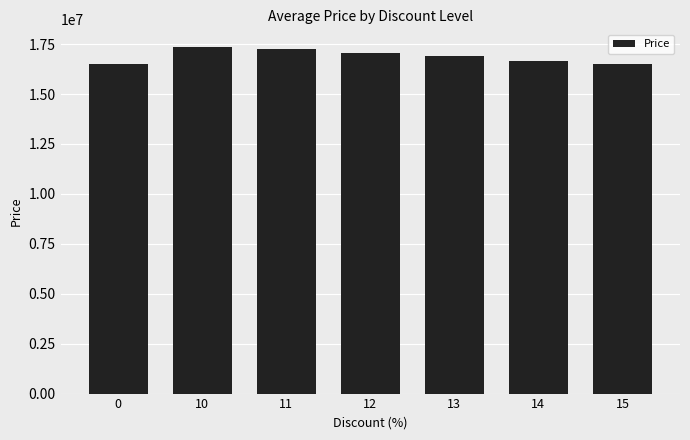

What is the smallest value displayed?

16490000